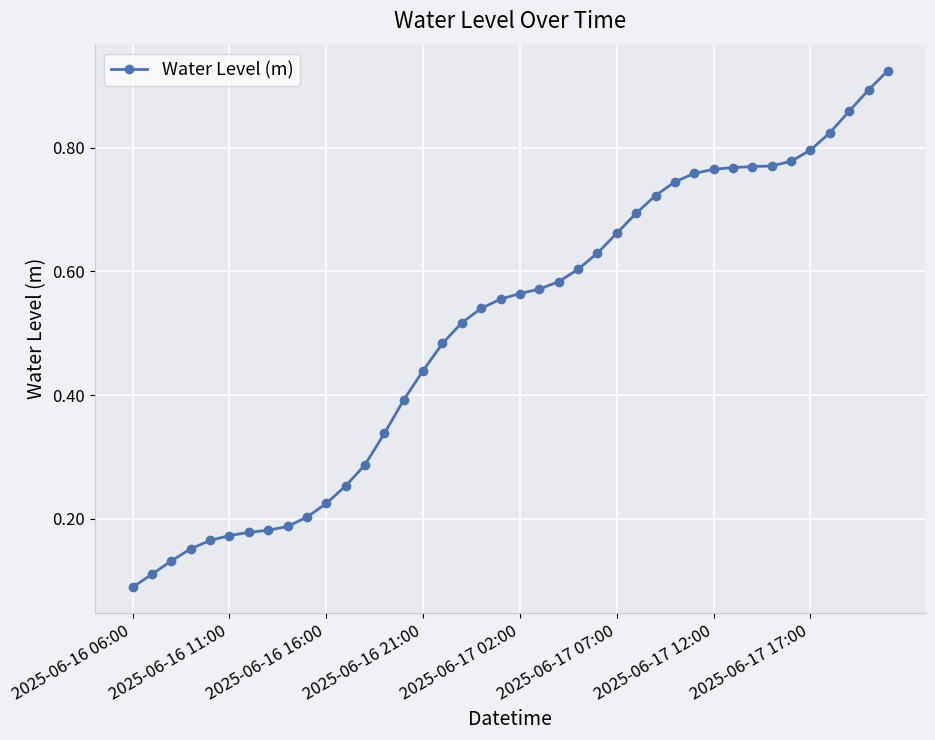

What is the sum of all values?

20.3